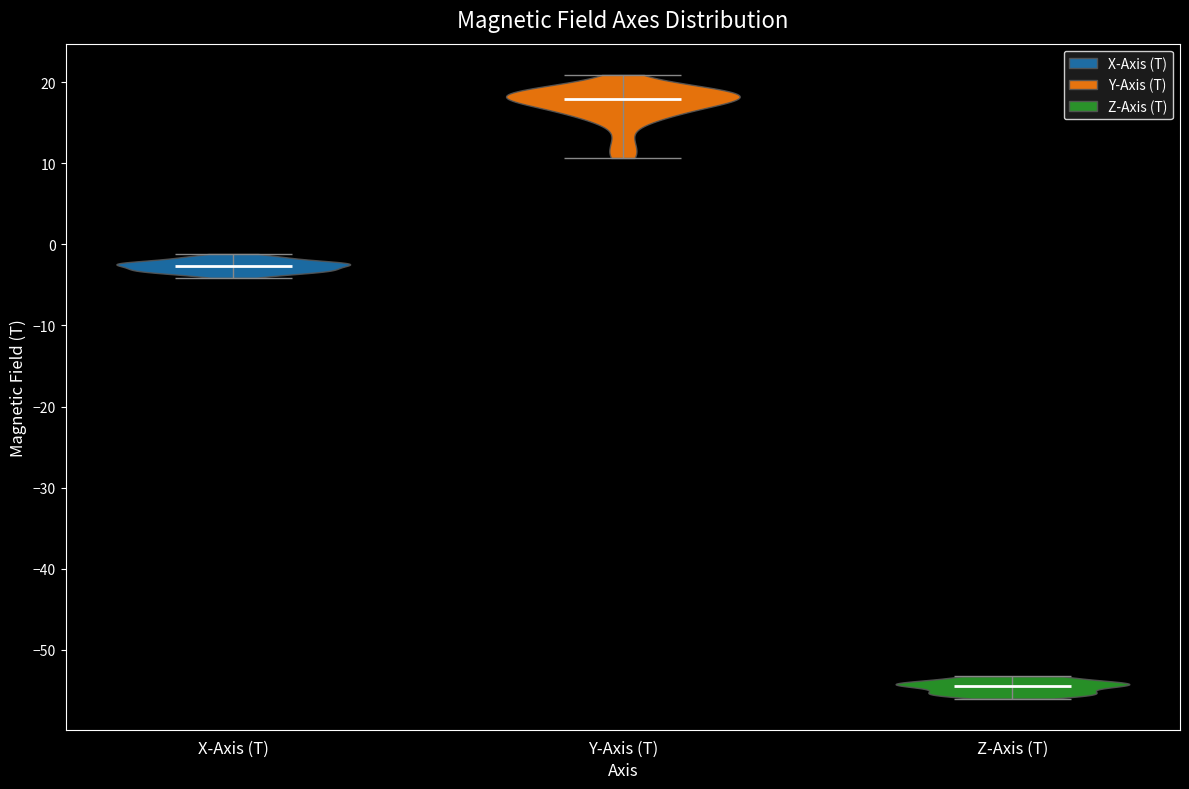

What is the lowest point the violin for Y-Axis (T) reaches on the y-axis? The values are not printed on the chart, so give them approximately, as read against the axis.

11